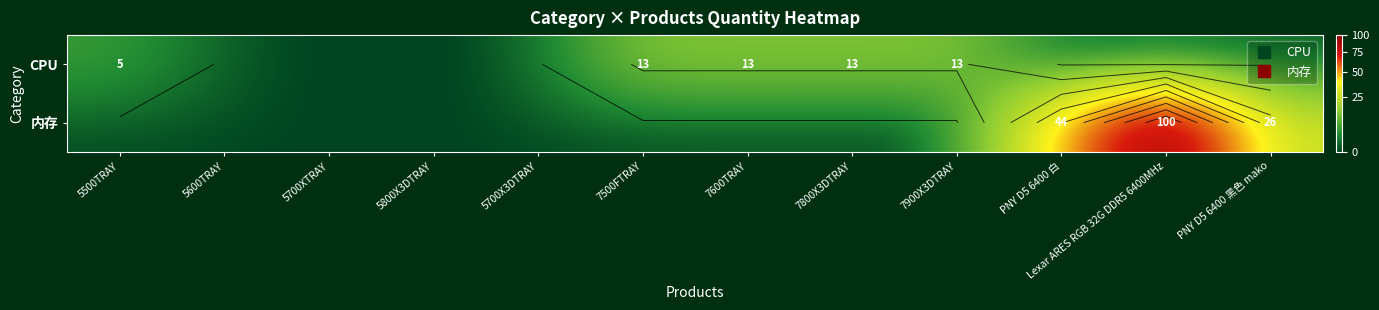

What is the maximum value for CPU?

13